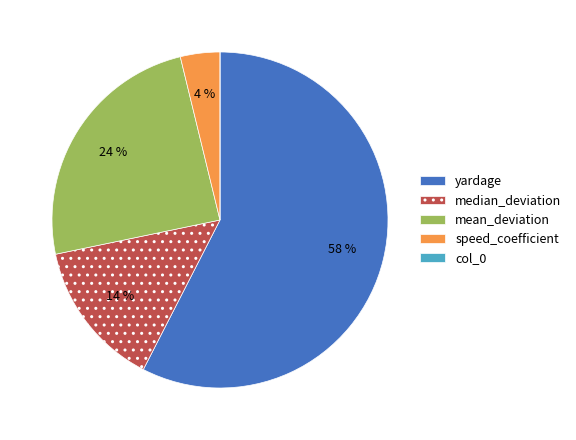

Is there any slice that represents more than half of the pie?

Yes